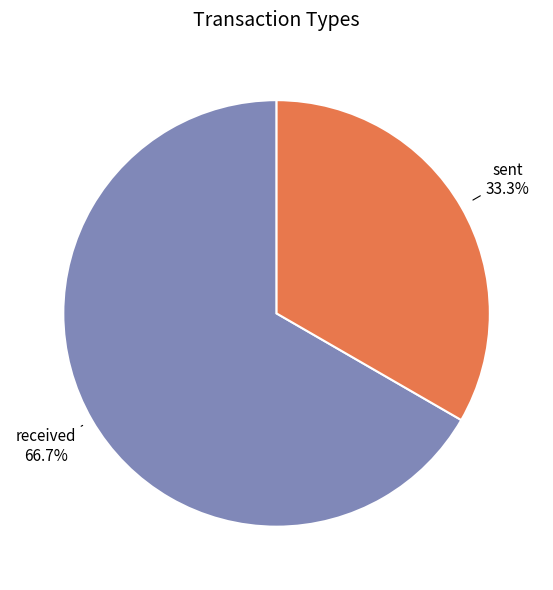

Combined, do sent and received account for over 50%?

Yes